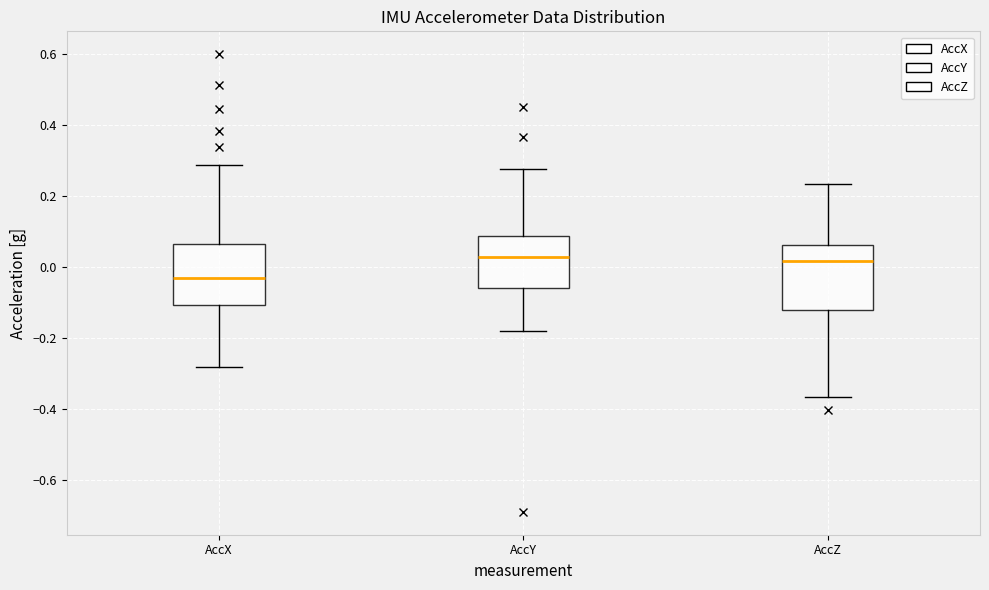

Reading left to right, transcribe this box plot: for each box, give where its median line is, the range the box spans, and where its two whiskers end, as read against the y-axis. The values are not printed on the chart, so give them approximately, as read against the axis.

AccX: median -0.04, box -0.10 to 0.06, whiskers -0.28 to 0.28
AccY: median 0.02, box -0.06 to 0.08, whiskers -0.18 to 0.28
AccZ: median 0.02, box -0.12 to 0.06, whiskers -0.36 to 0.24